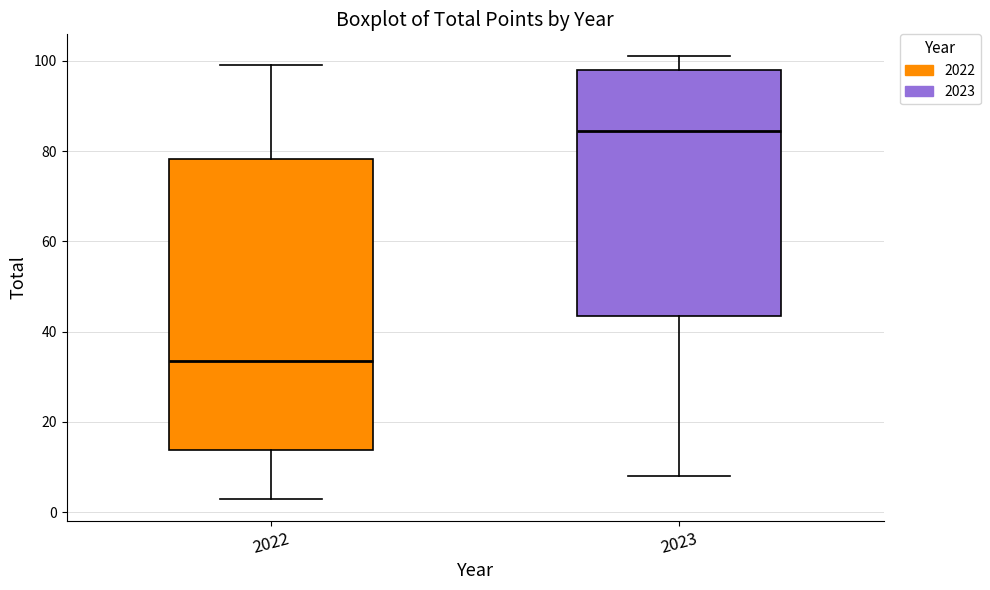

Reading left to right, read every box against the y-axis: the position of its median line, the range the box covers, and the ends of its whiskers. The values are not printed on the chart, so give them approximately, as read against the axis.

2022: median 34, box 14 to 78, whiskers 4 to 100
2023: median 84, box 44 to 98, whiskers 8 to 102